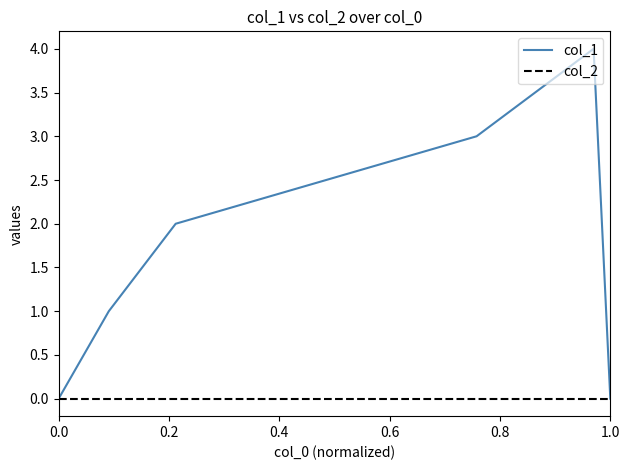

Which series has the widest spread of values?

col_1